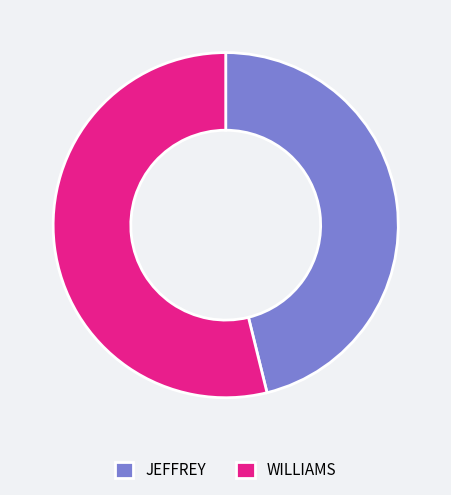

Rank the categories by value from lowest to highest.

JEFFREY, WILLIAMS